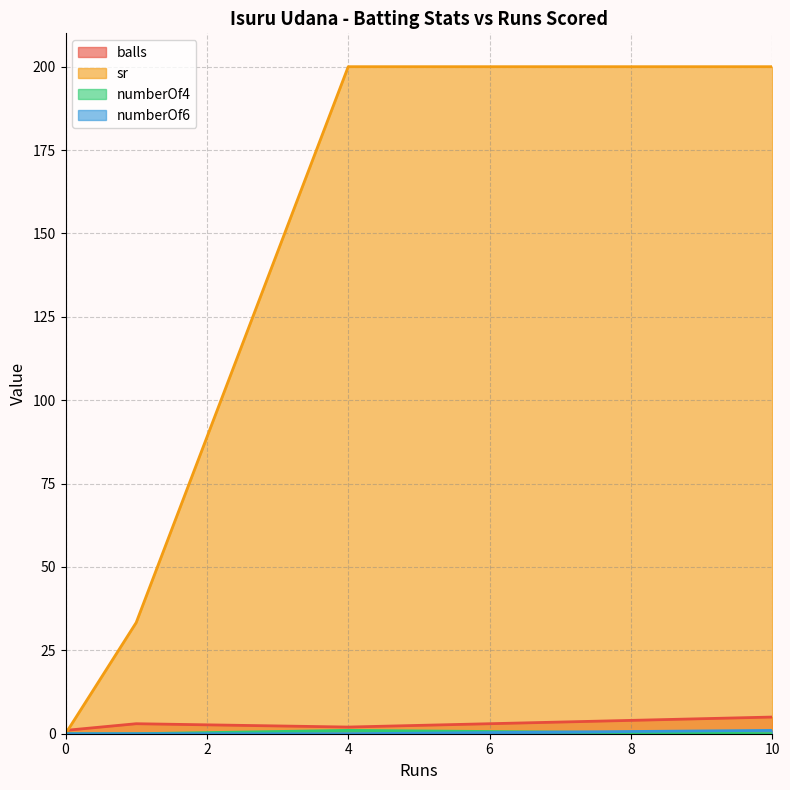

What is the sum of the balls values at 0 and 4?

3.0